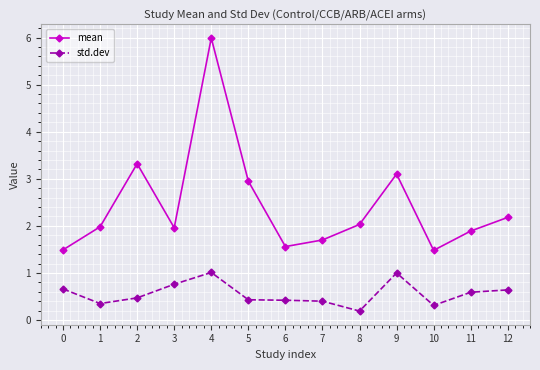

True or false: mean and std.dev intersect in this chart.

False